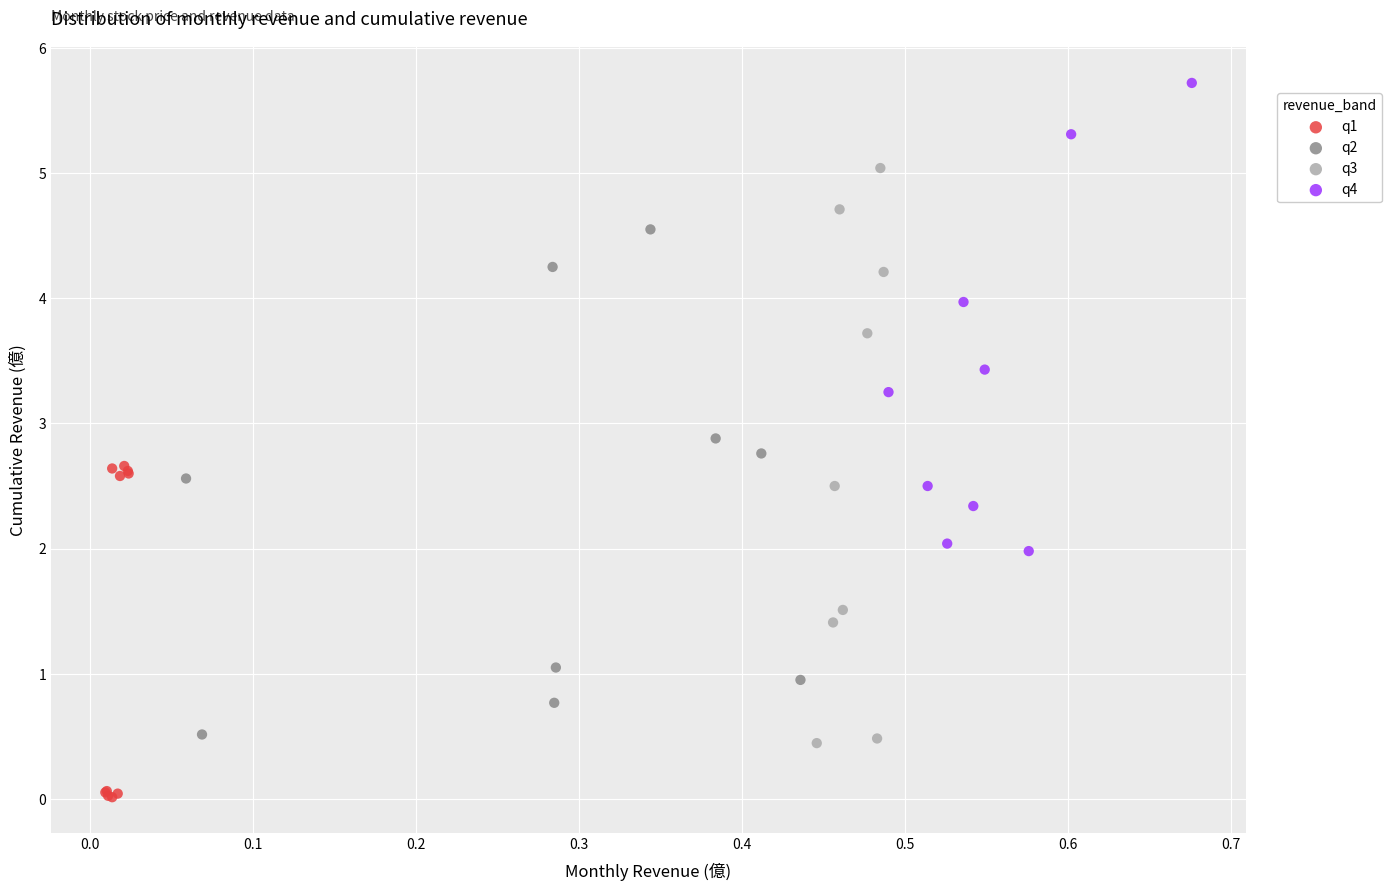

Which series contains the lowest Y value?

q1